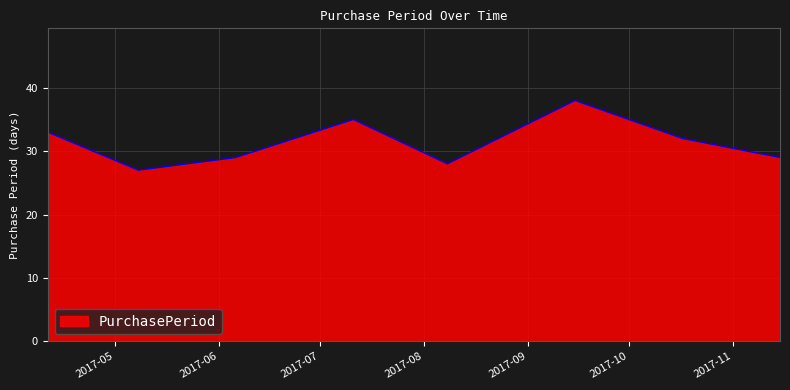

What is the difference between the second highest and second lowest values?

7